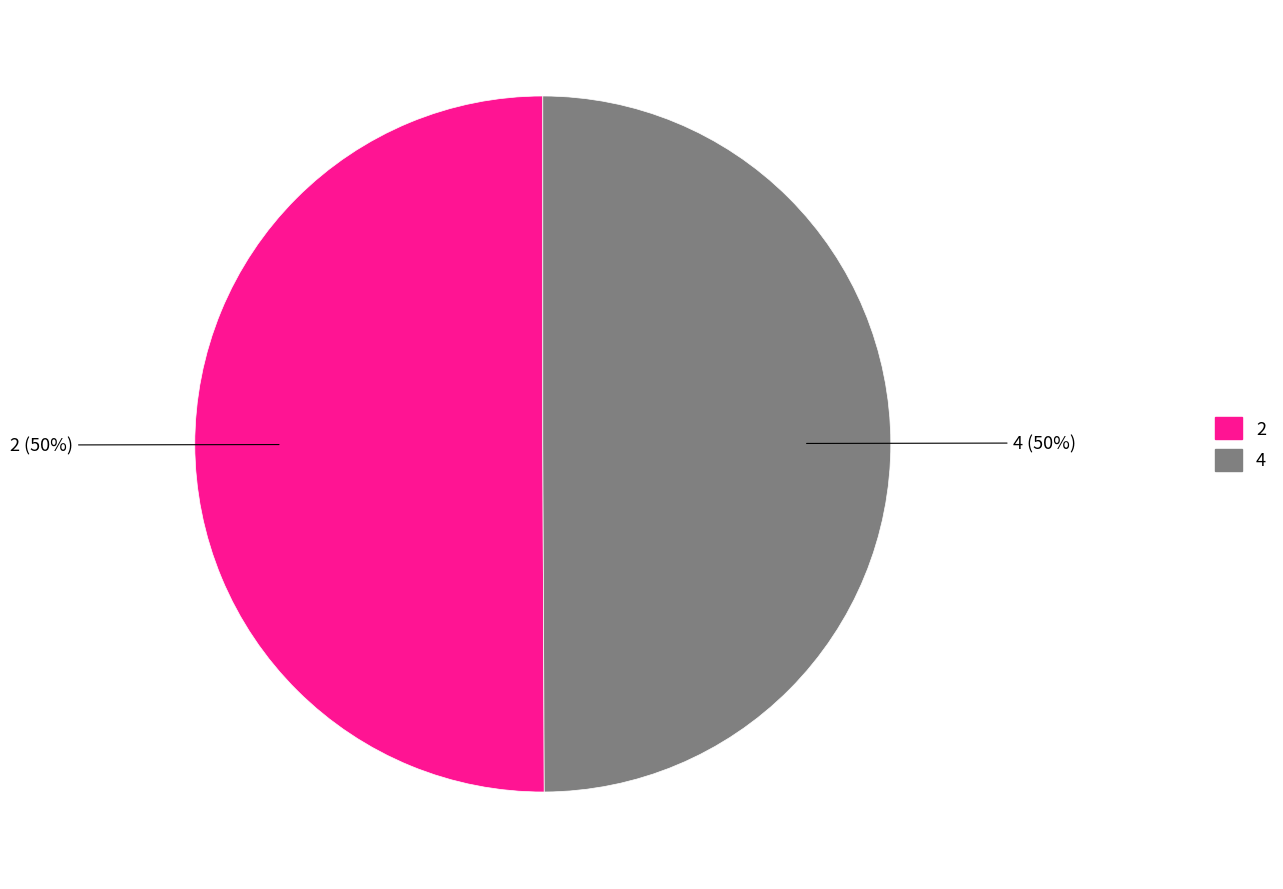

Do 4 and 2 together represent more than half of the pie?

Yes